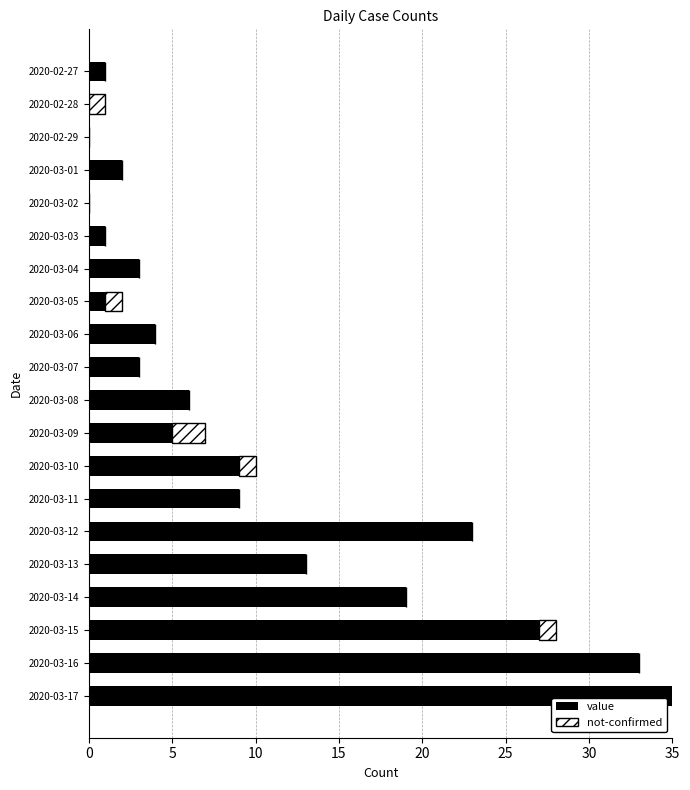

Which category has the highest value in the value series?

2020-03-17